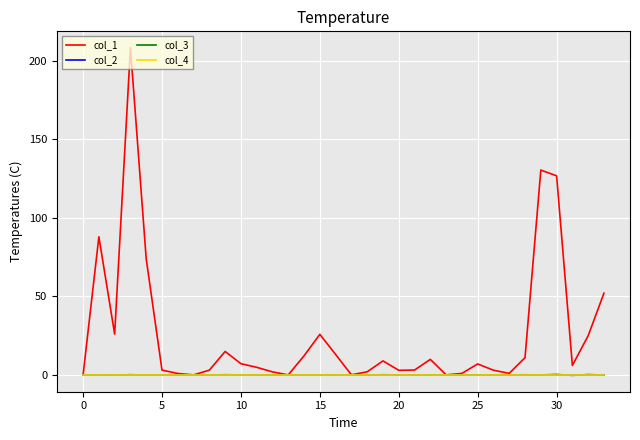

What are all the series names shown in the legend?

col_1, col_2, col_3, col_4